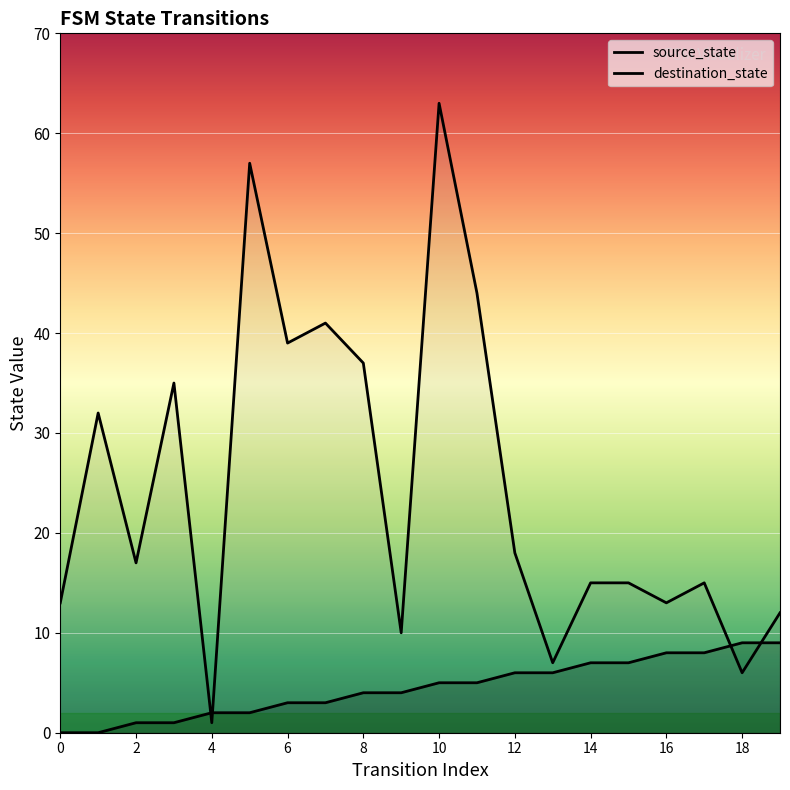

Is it true that destination_state equals 12 at 19?

True